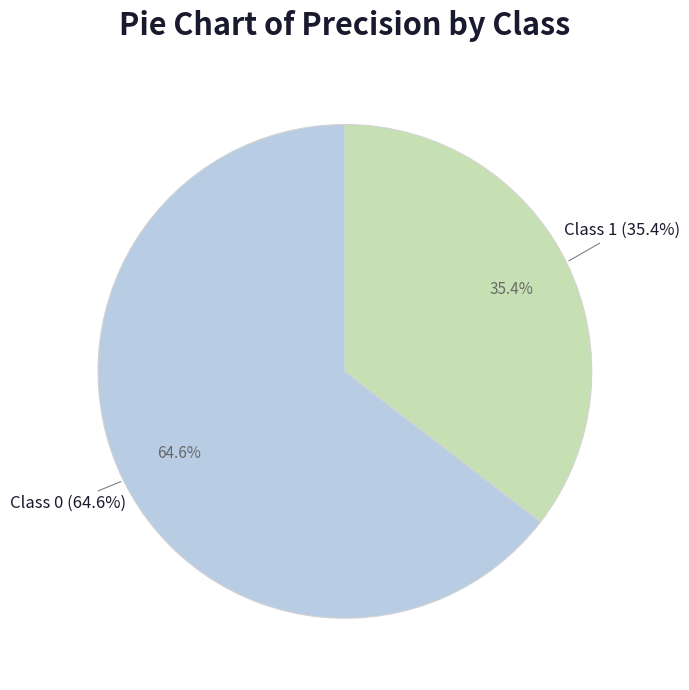

Rank the categories by value from lowest to highest.

1, 0